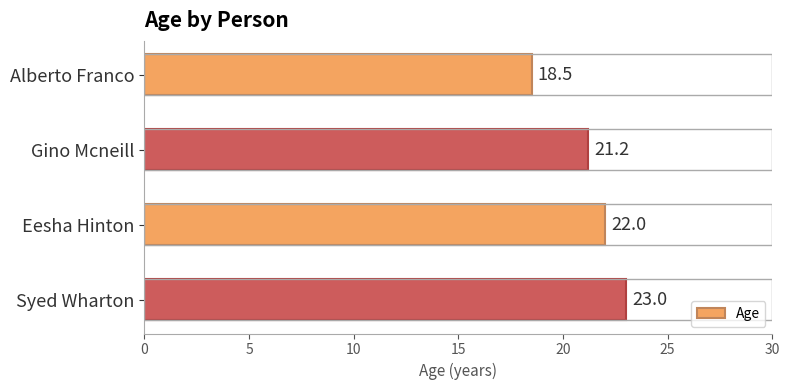

What is the average value?

21.2